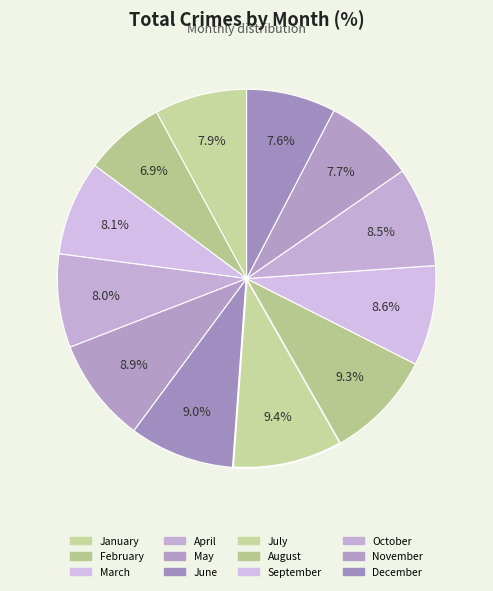

Is the sum of October and August greater than half?

No